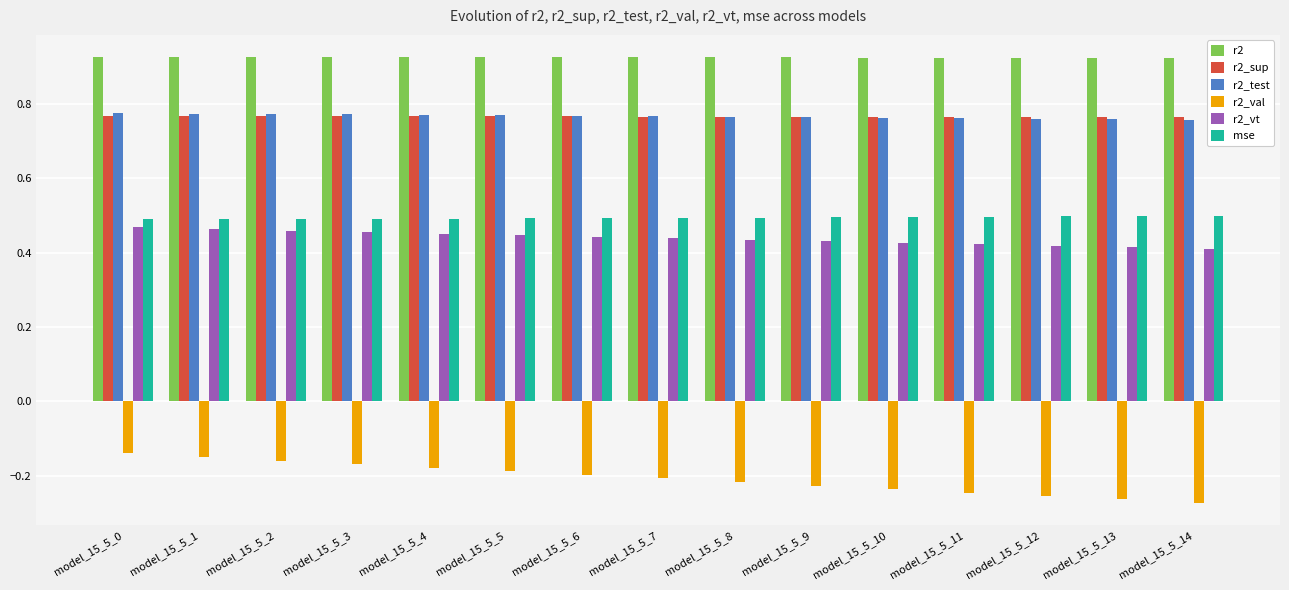

Which series has the largest total across all categories?

r2